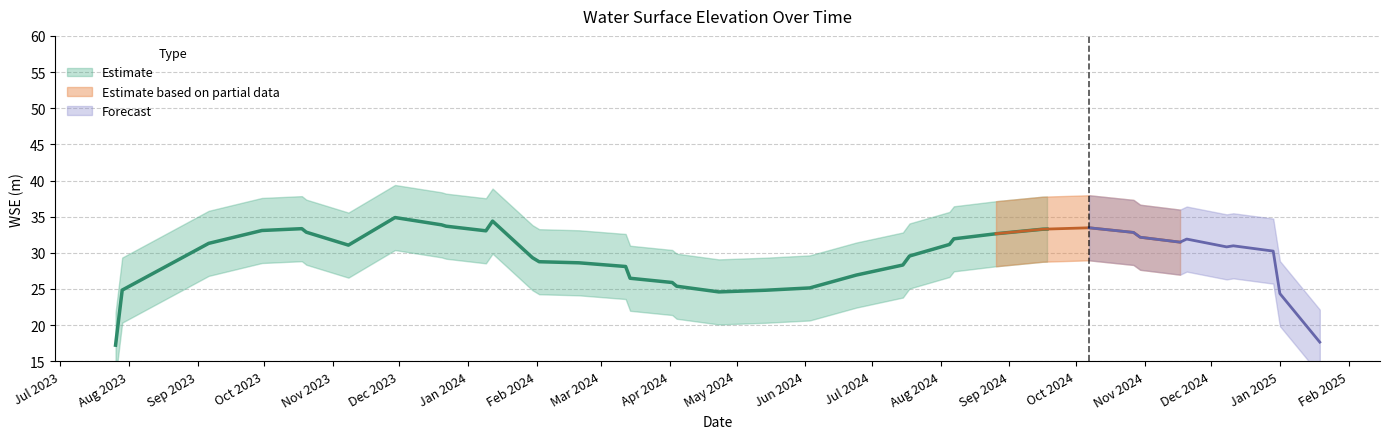

What is the difference between the maximum and minimum values?

28.7